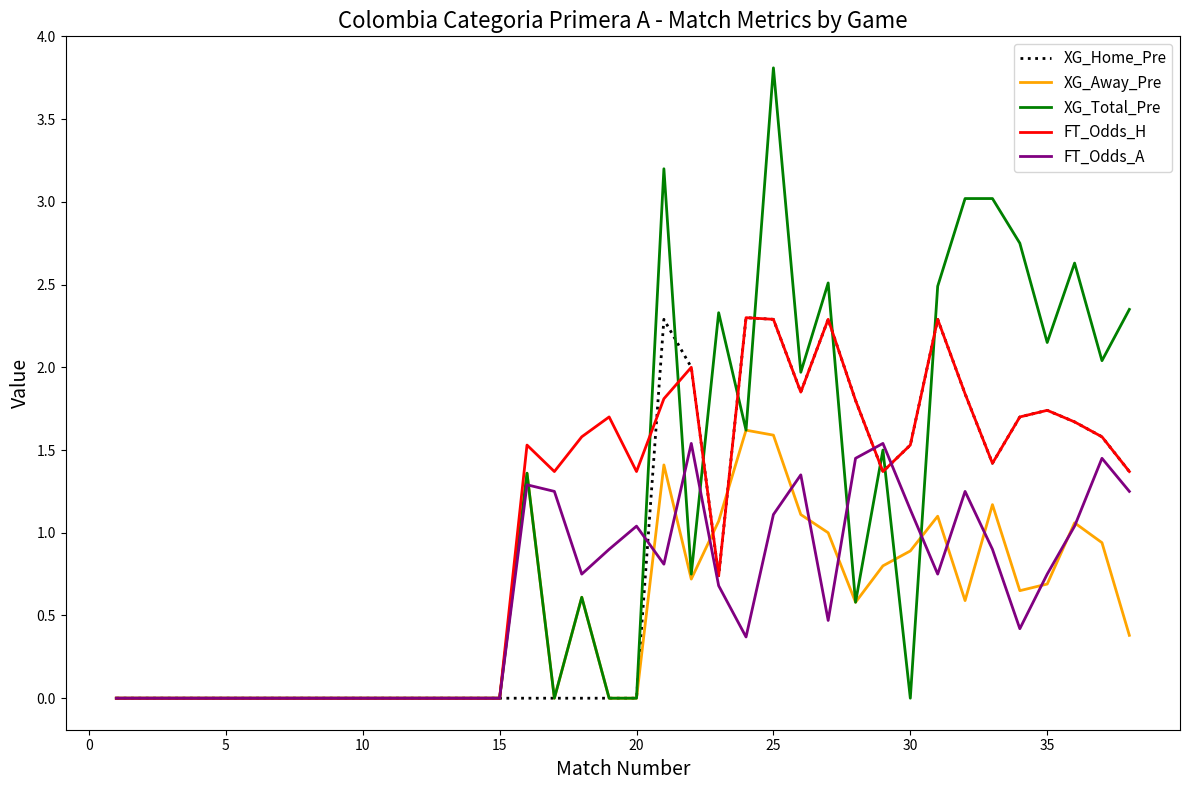

Which series has the widest spread of values?

XG_Total_Pre